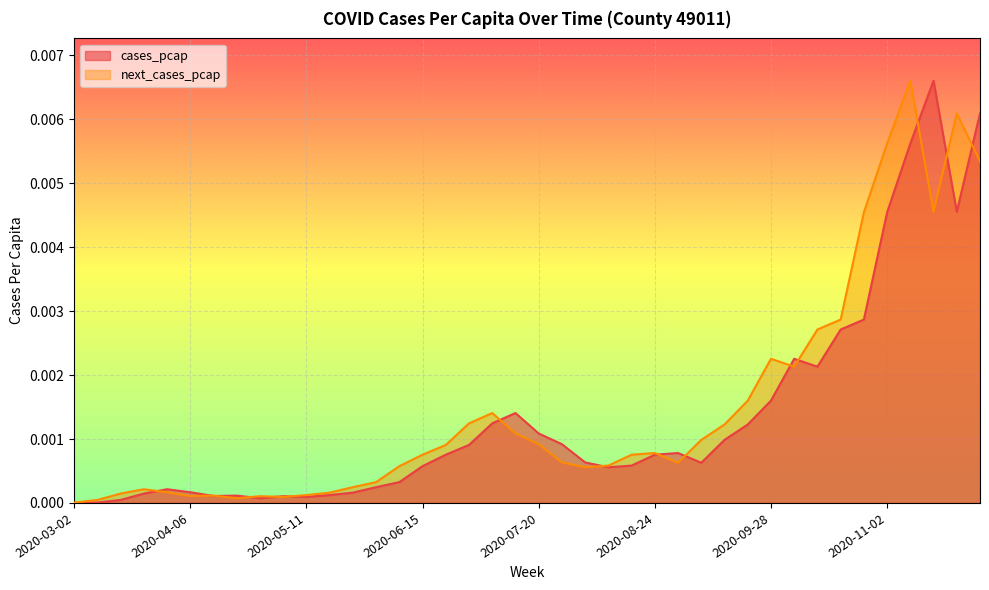

How many series are shown in this chart?

2